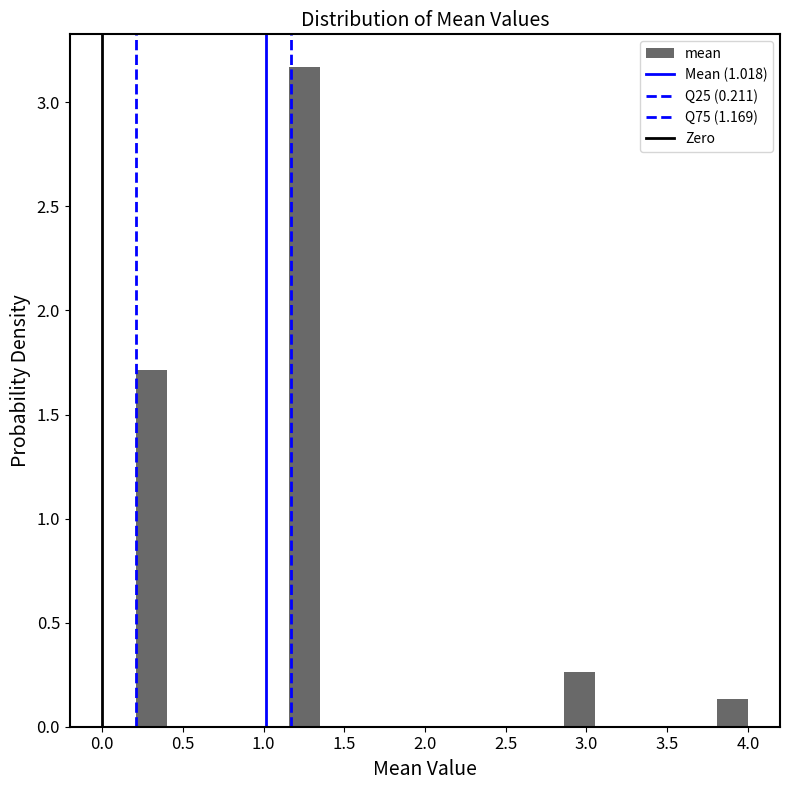

Read against the x-axis, roughly where is the centre of the tallest bar?

1.25